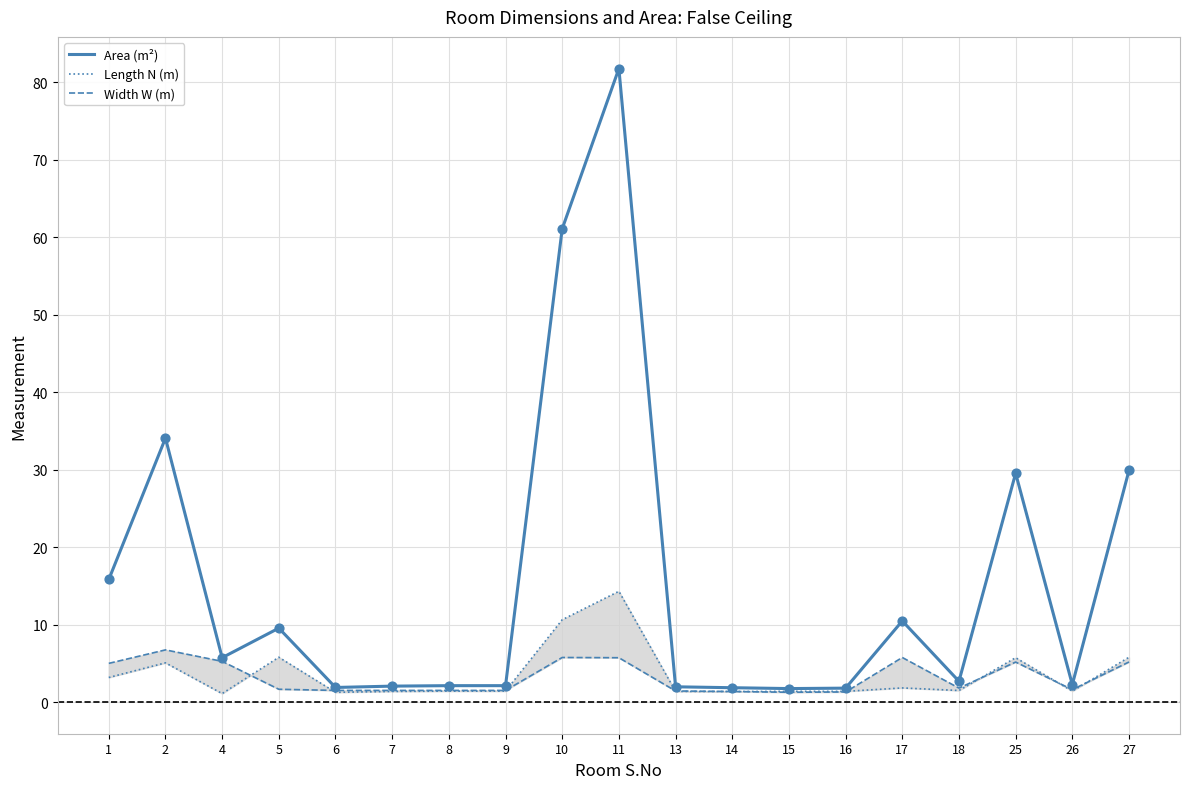

Which series has the widest spread of Y values?

Area (m²)